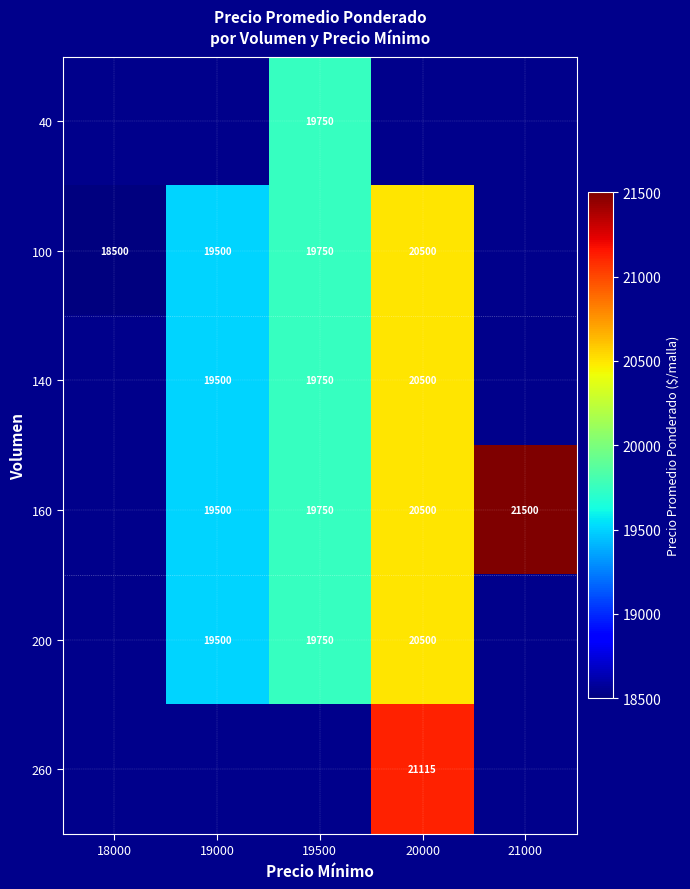

True or false: 100 has a value of 19500 at 19000.

True